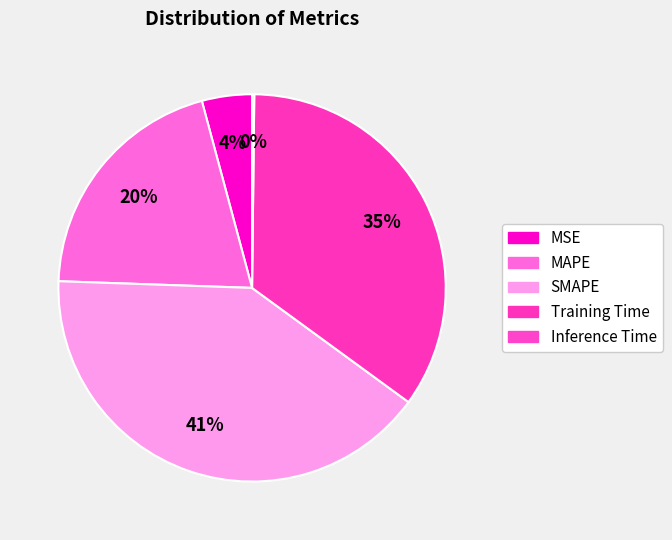

Which category has the smallest portion of the pie?

Inference Time